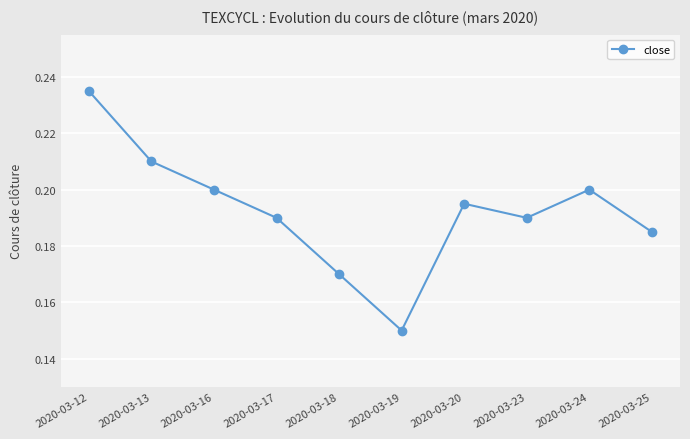

Where is the data nearest to the value 0?

2020-03-19